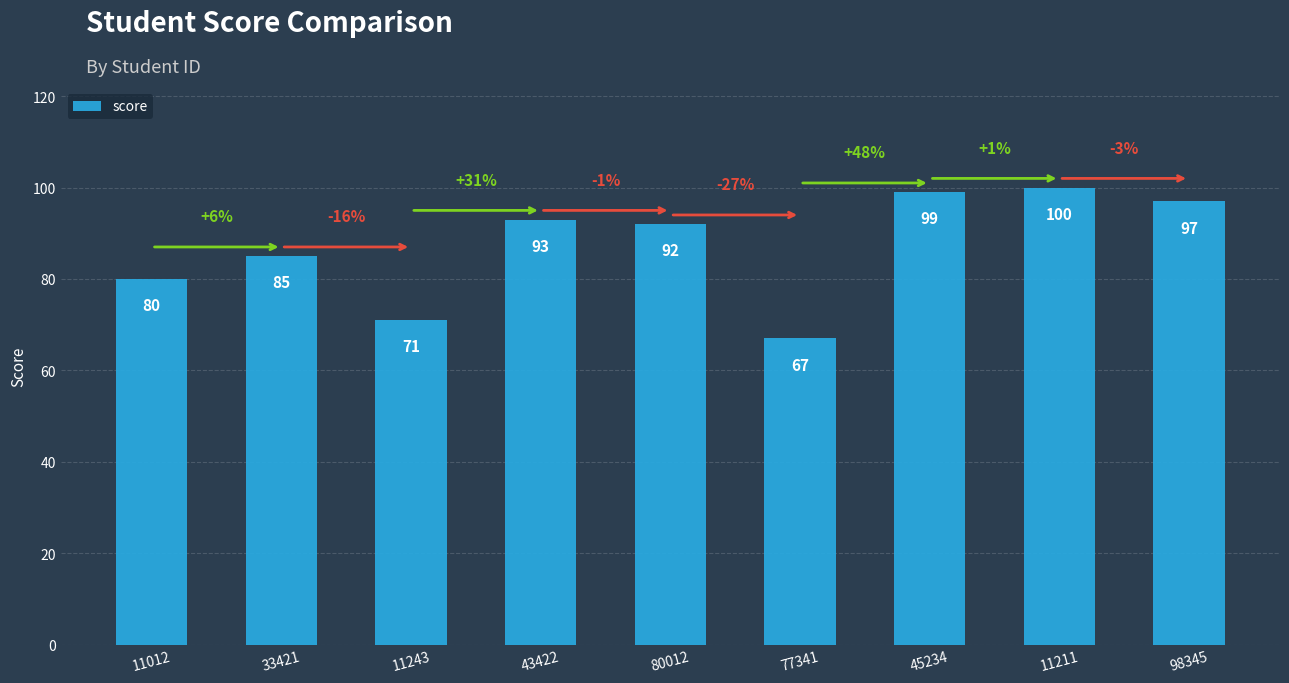

What is the maximum value shown in the chart?

100